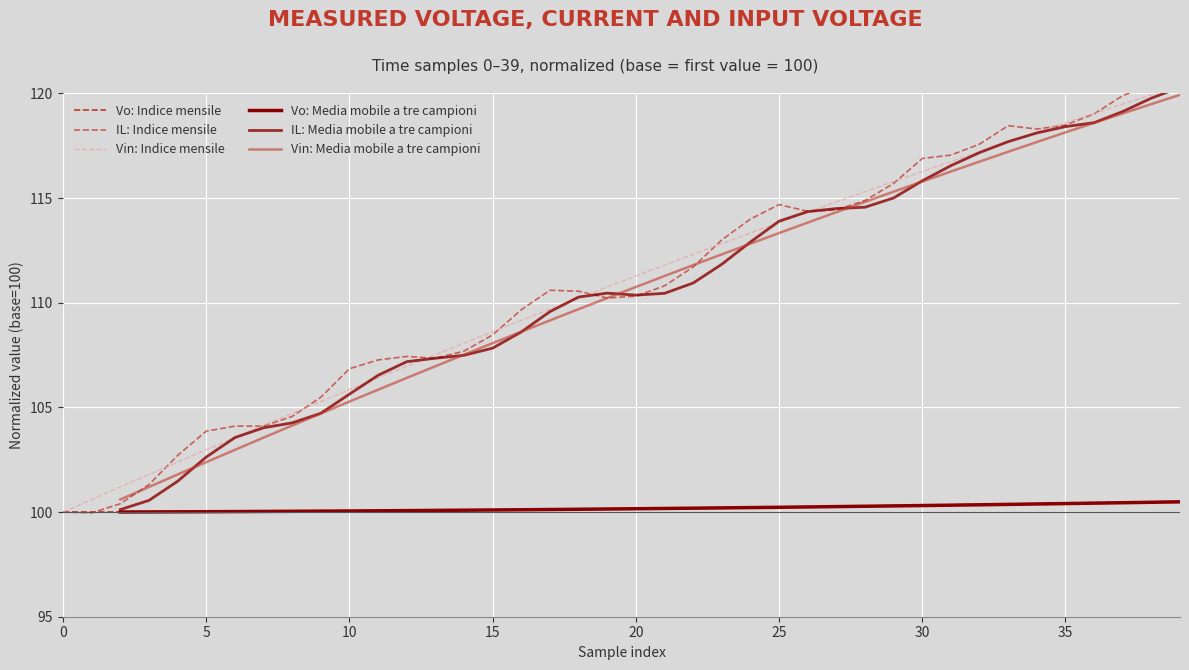

At which category is the sum across all series the highest?

39